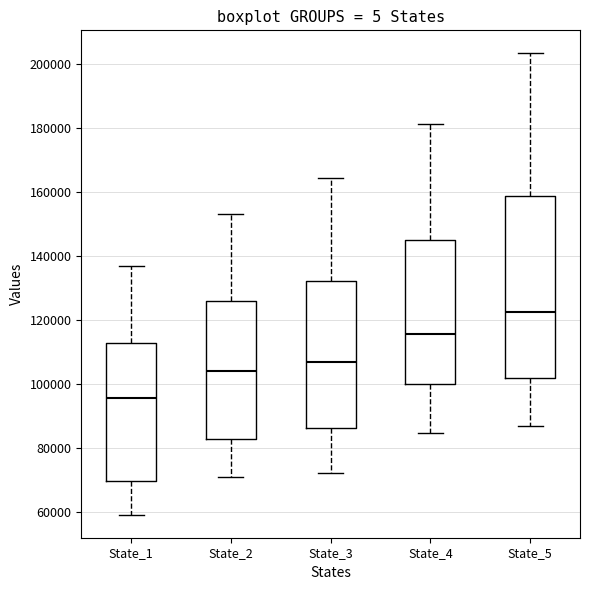

Reading left to right, read every box against the y-axis: the position of its median line, the range the box covers, and the ends of its whiskers. The values are not printed on the chart, so give them approximately, as read against the axis.

State_1: median 96000, box 70000 to 112000, whiskers 60000 to 136000
State_2: median 104000, box 82000 to 126000, whiskers 70000 to 154000
State_3: median 108000, box 86000 to 132000, whiskers 72000 to 164000
State_4: median 116000, box 100000 to 144000, whiskers 84000 to 182000
State_5: median 122000, box 102000 to 158000, whiskers 86000 to 204000